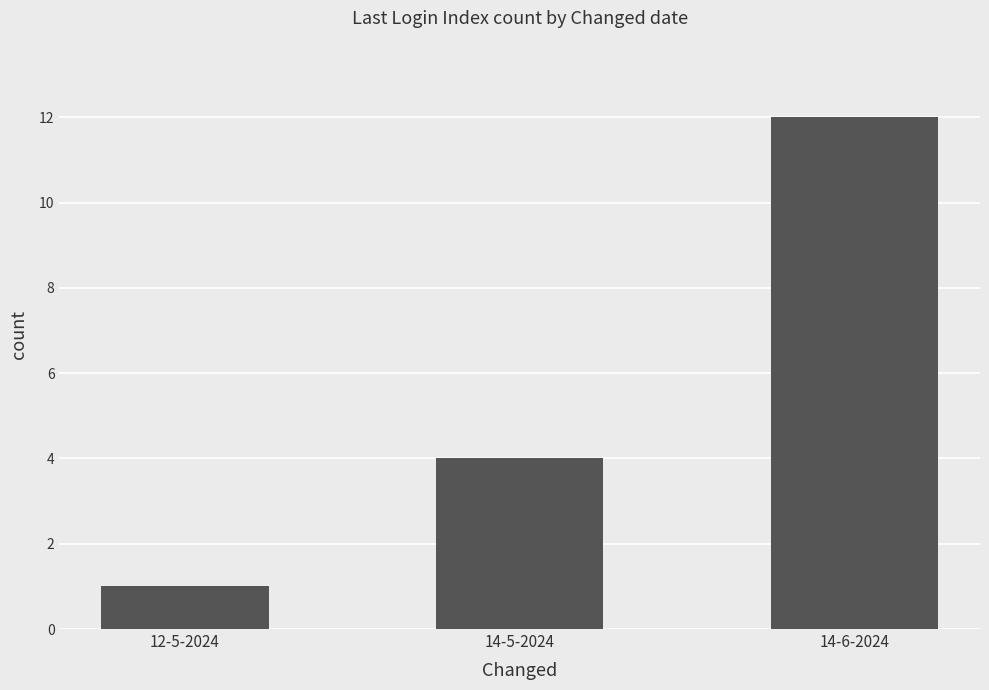

What is the value of the 1st bar from the left?

1